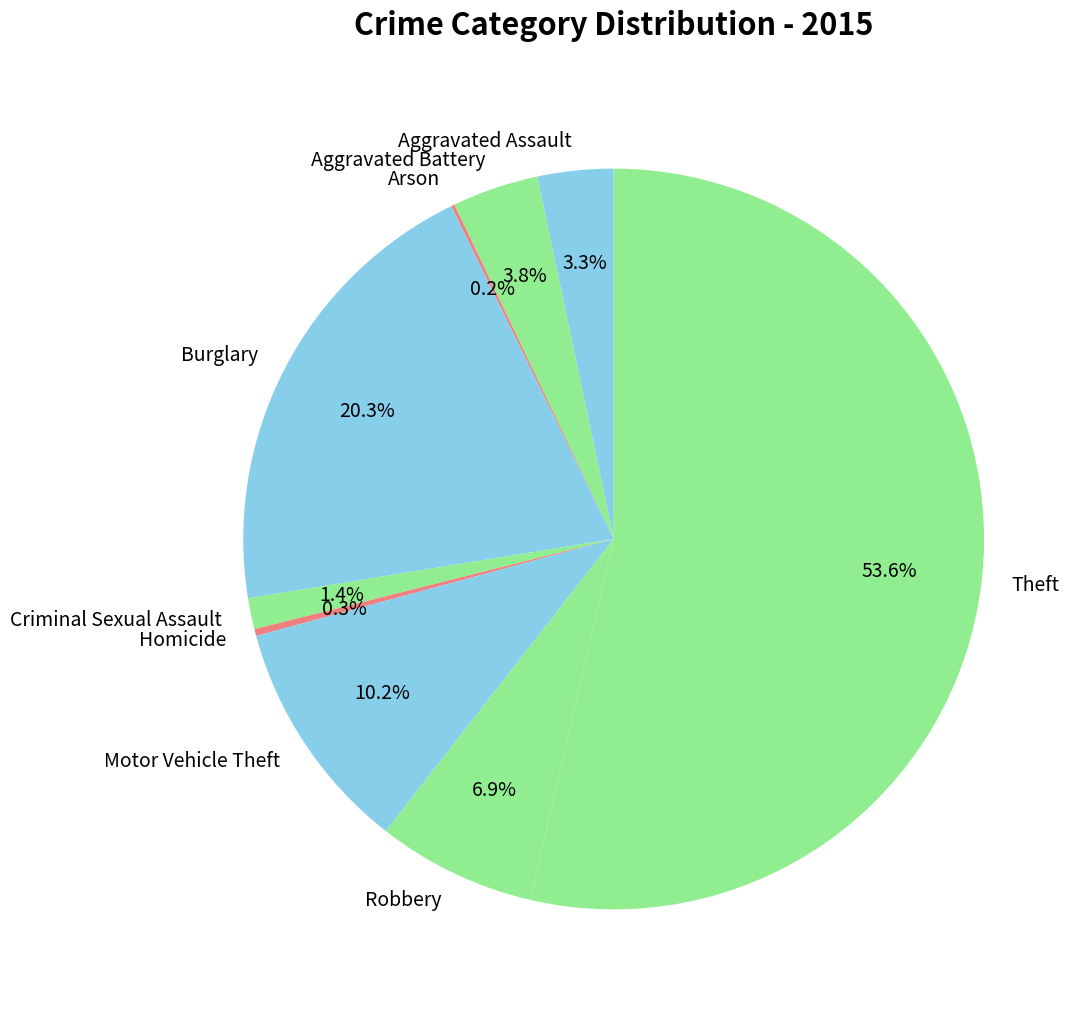

To the nearest percent, what percentage of the pie is Robbery?

7%